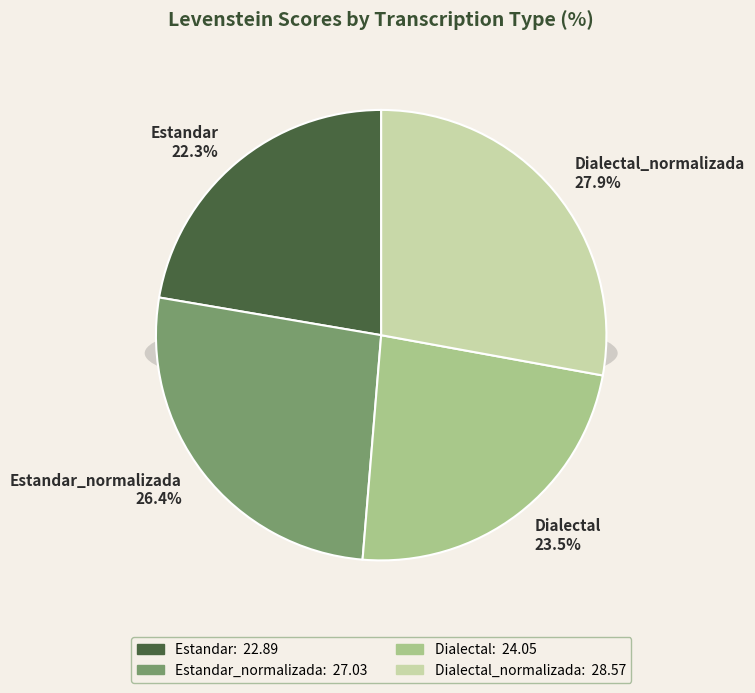

What is the smallest slice in the pie chart?

Estandar